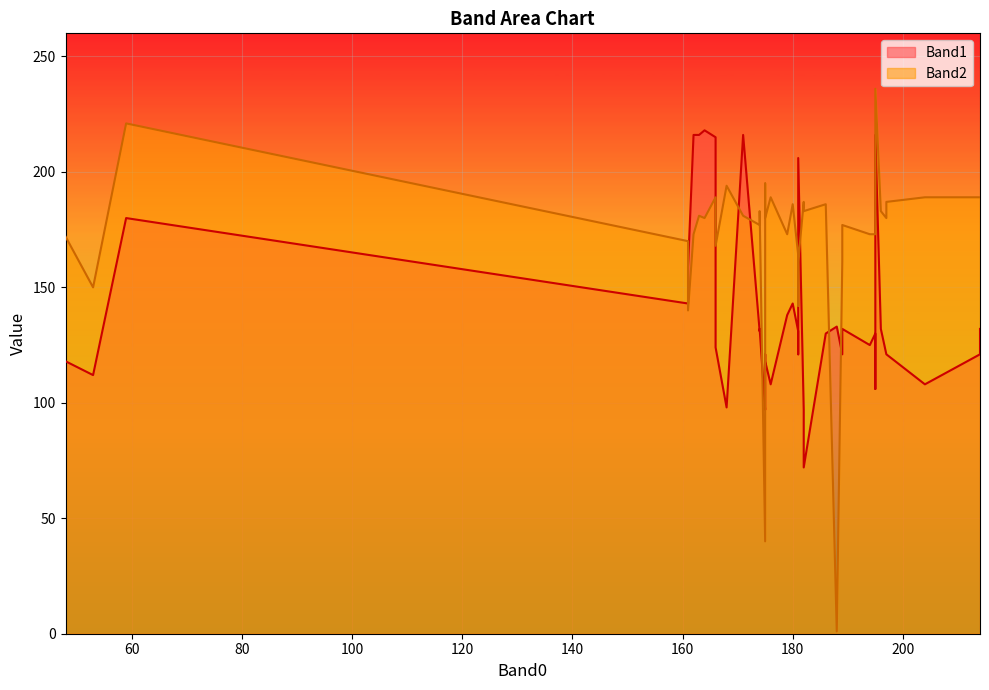

Which series has the widest spread of values?

Band2